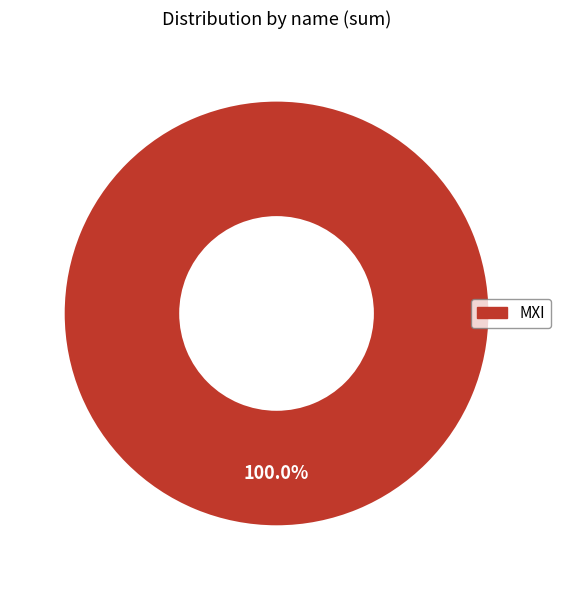

What percentage is the MXI slice, to the nearest percent?

100%